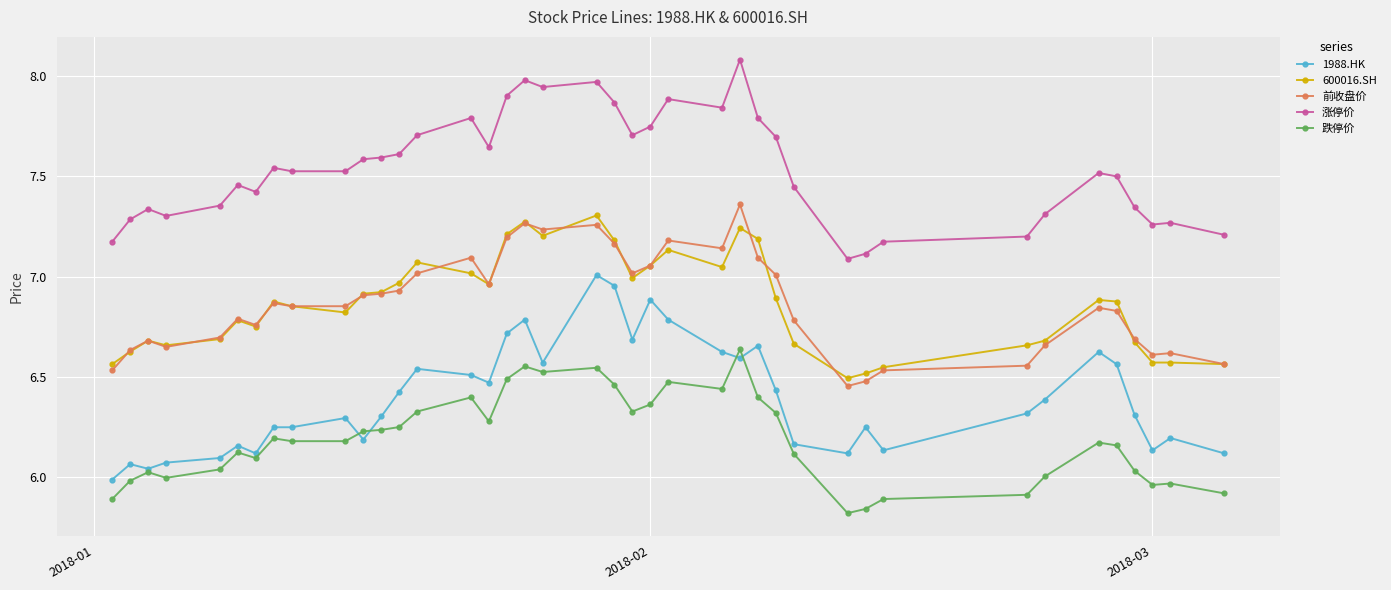

True or false: 跌停价 has more than 1 interior local peaks.

True